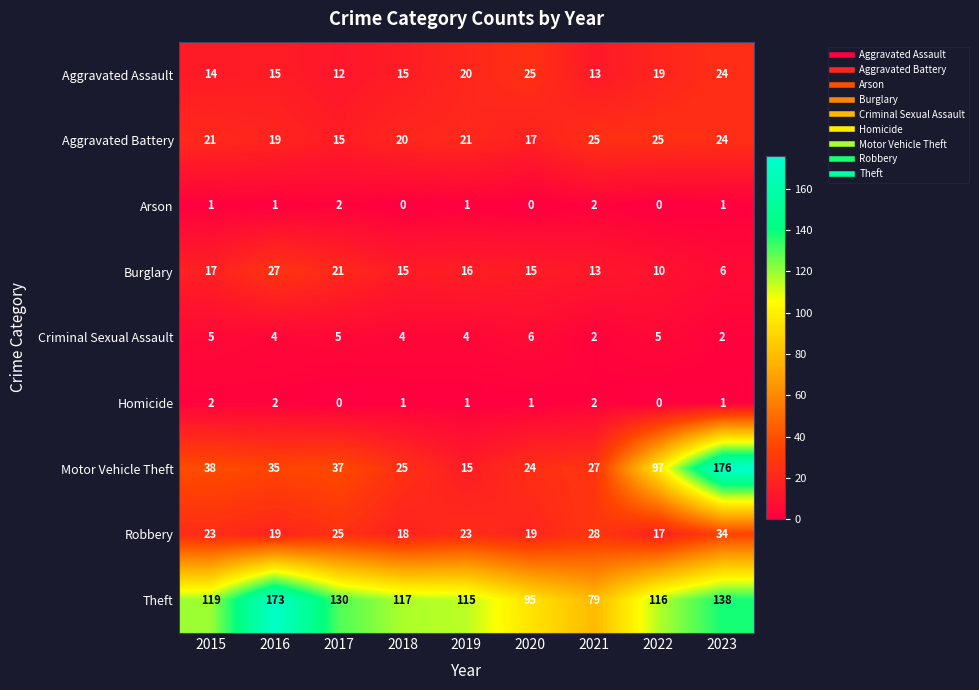

Which label corresponds to the largest value in the chart?

2023